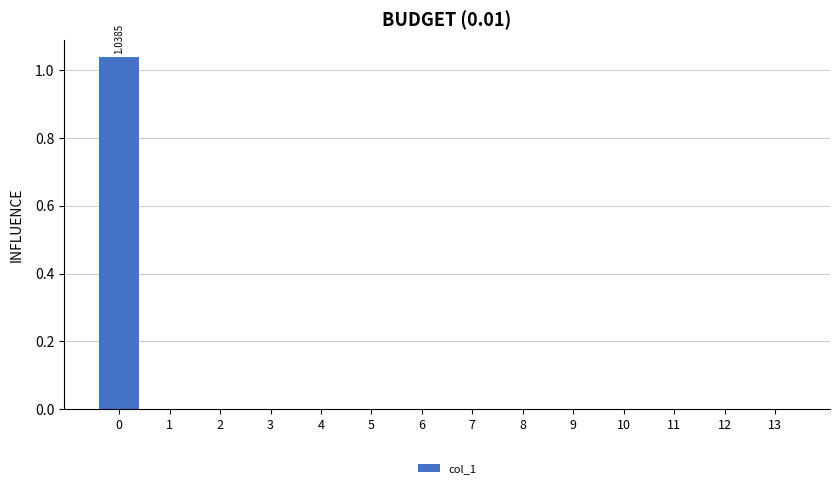

Count the number of categories in the chart.

14